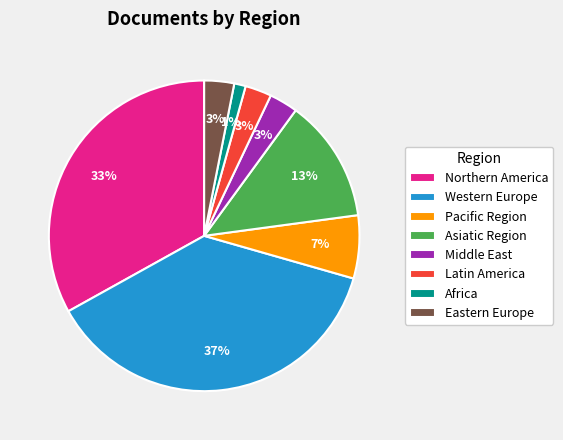

Which slice is the smallest?

Africa